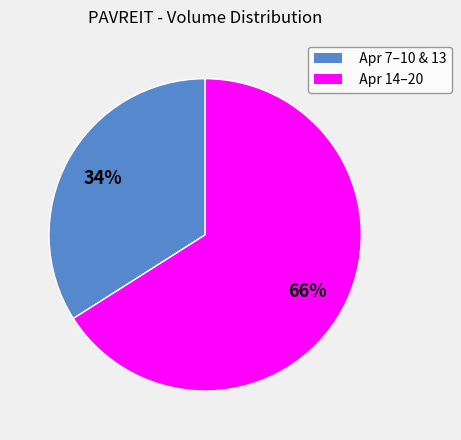

To the nearest percent, what is the difference between the largest and smallest slice percentages?

32%